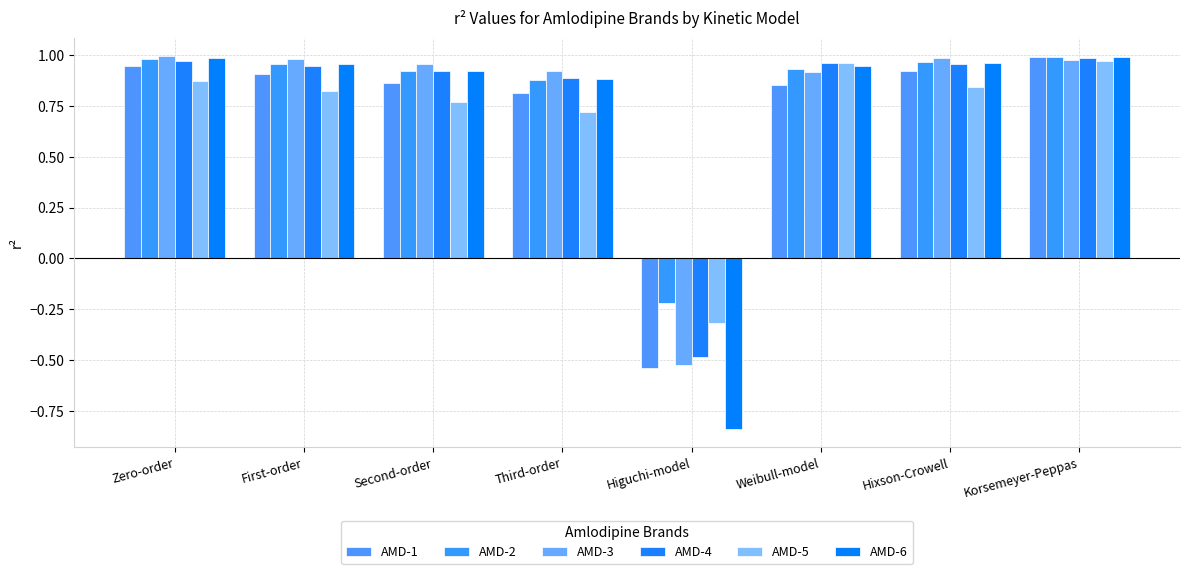

Which series changed the most between Higuchi-model and Korsemeyer-Peppas?

AMD-6